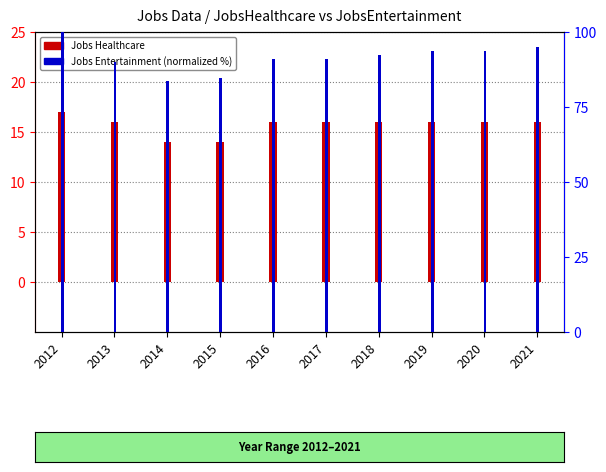

Reading right to left, extract all data points from this chart.

Jobs Healthcare: 2021=16.0	2020=16.0	2019=16.0	2018=16.0	2017=16.0	2016=16.0	2015=14.0	2014=14.0	2013=16.0	2012=17.0
Jobs Entertainment (pct): 2021=94.9	2020=93.7	2019=93.7	2018=92.4	2017=91.1	2016=91.1	2015=84.8	2014=83.5	2013=89.9	2012=100.0